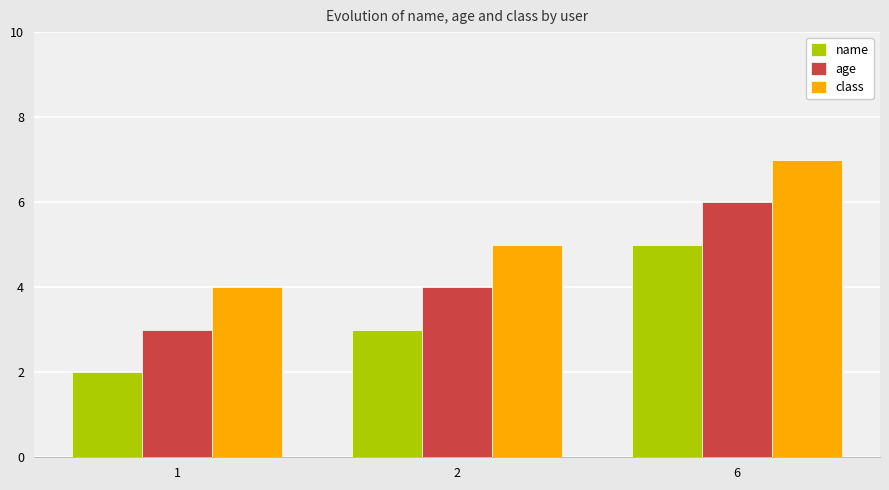

How many bars are there in total?

9